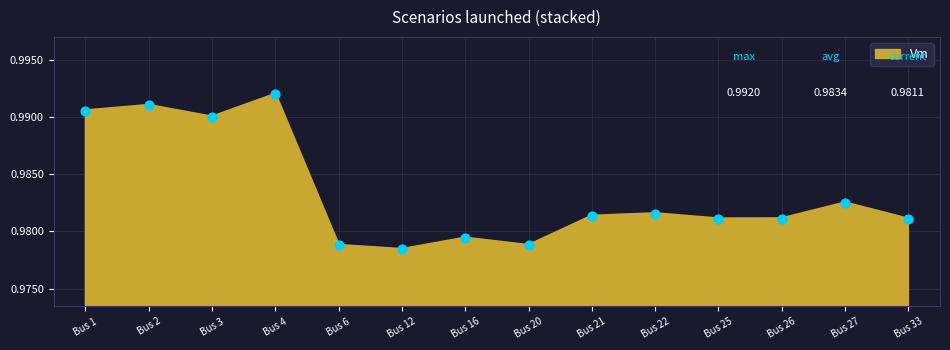

Between Bus 3 and Bus 33, which is larger?

Bus 3